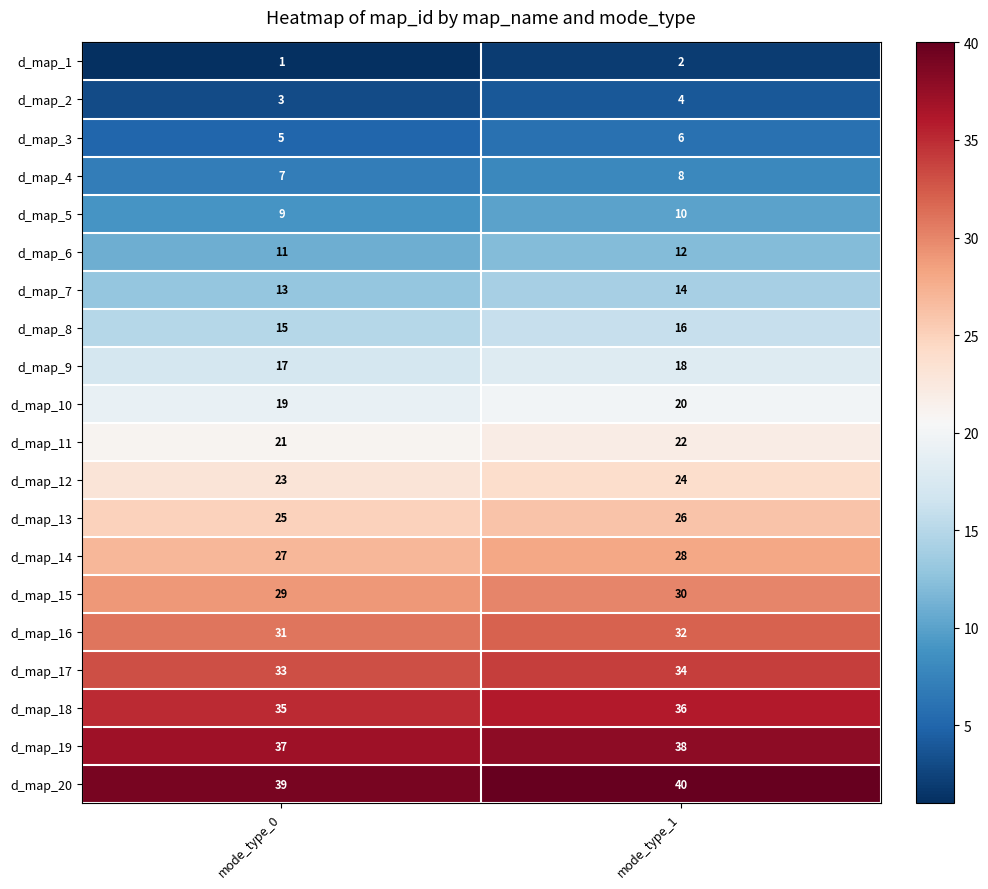

What is the maximum value shown in the chart?

40